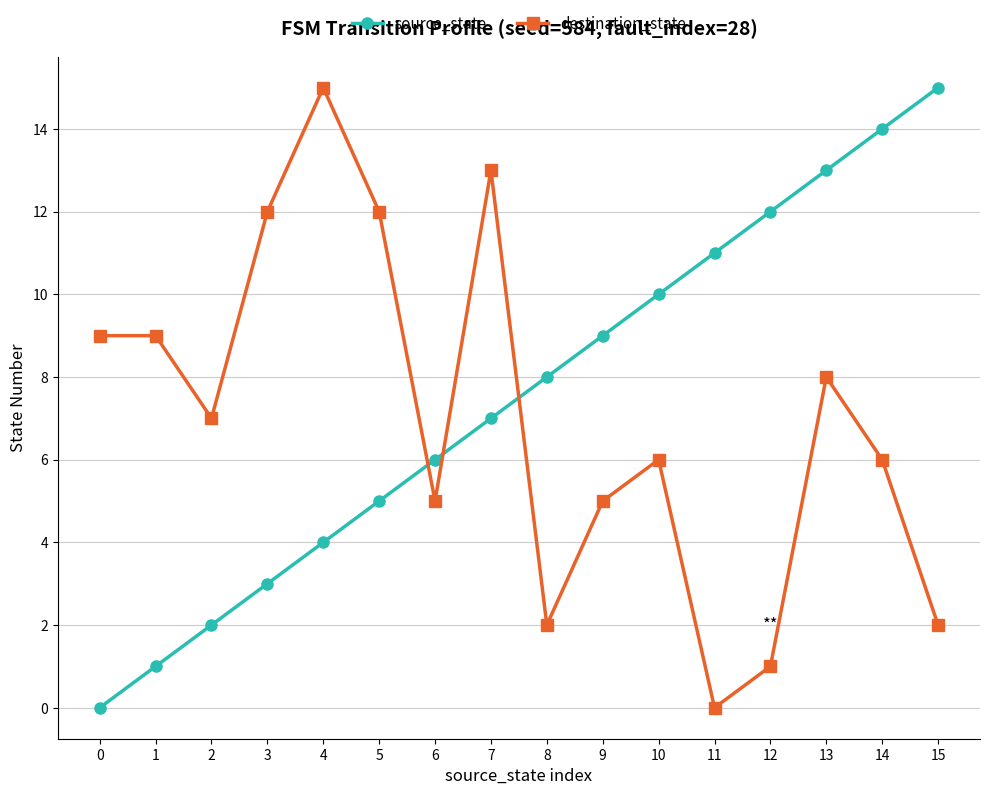

At 0, list the series in order from largest to smallest.

destination_state, source_state